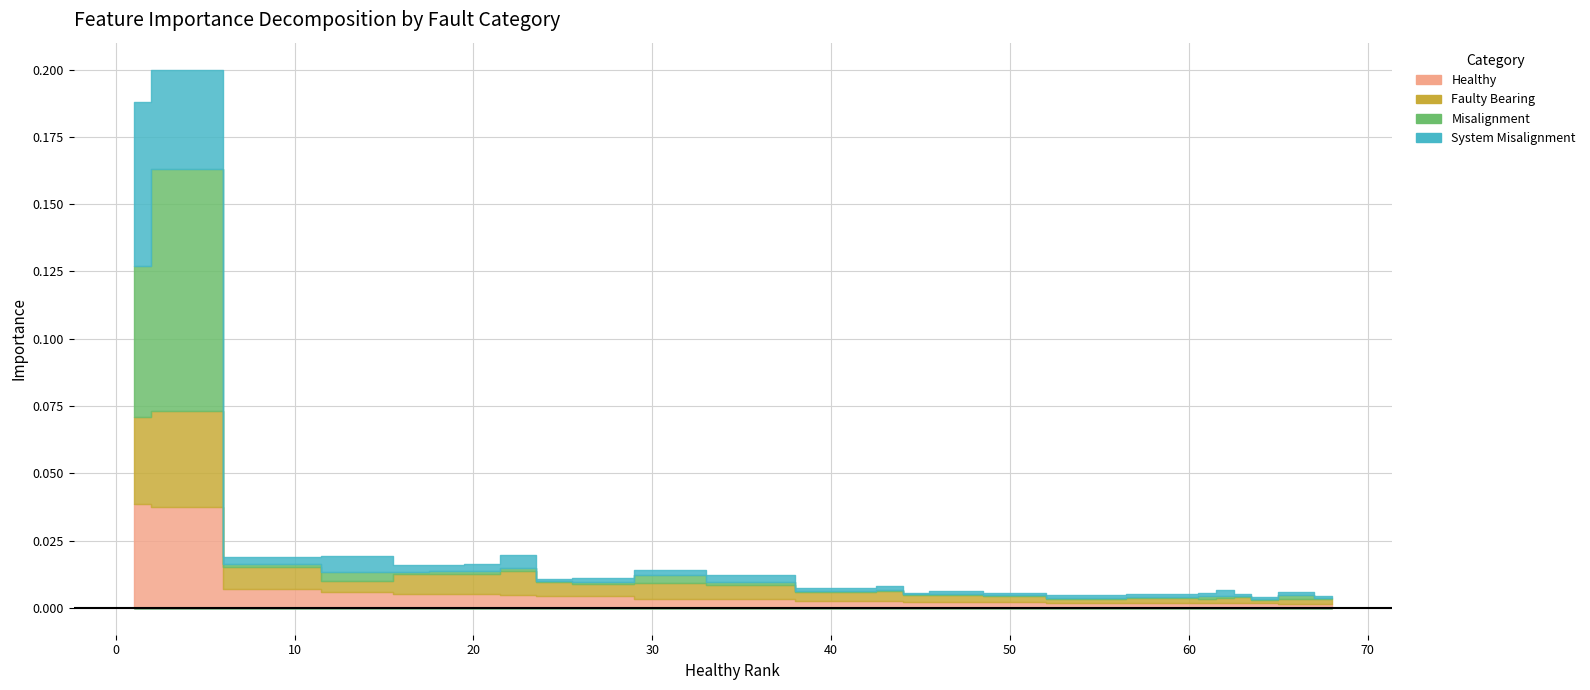

At which category is the sum across all series the highest?

3